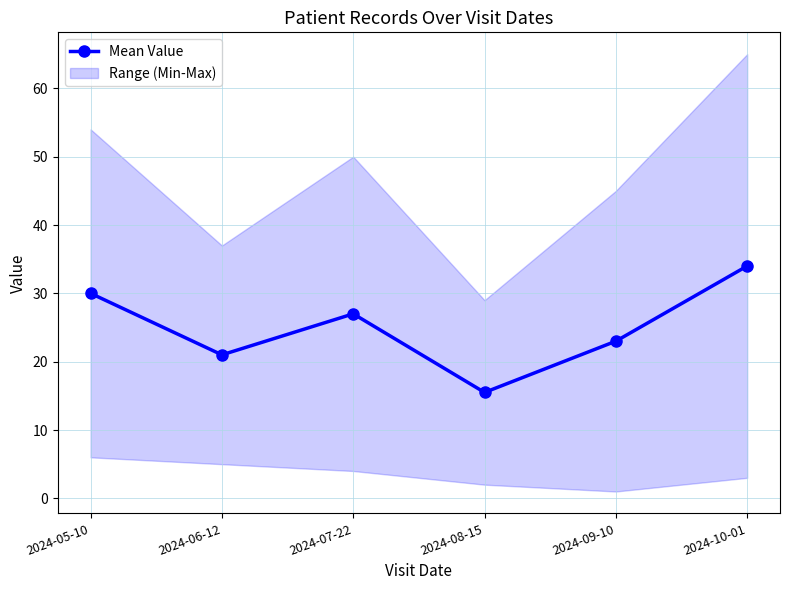

Does the chart have visible grid lines?

Yes